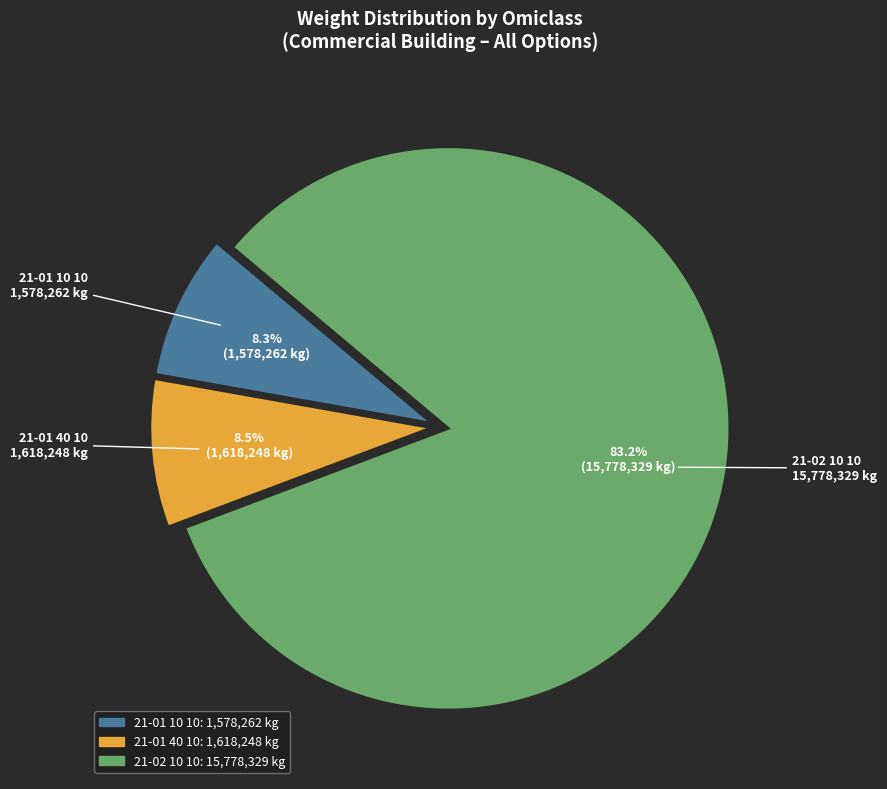

Is there a majority slice in this chart?

Yes